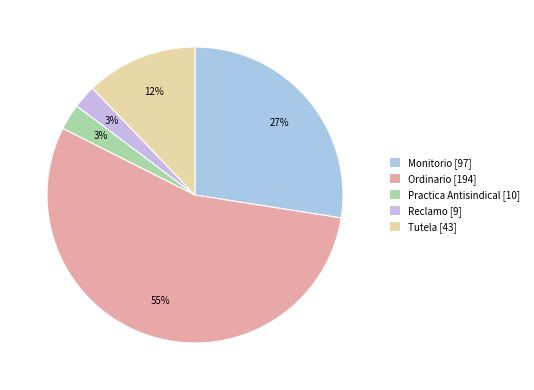

Count the number of slices in the pie.

5